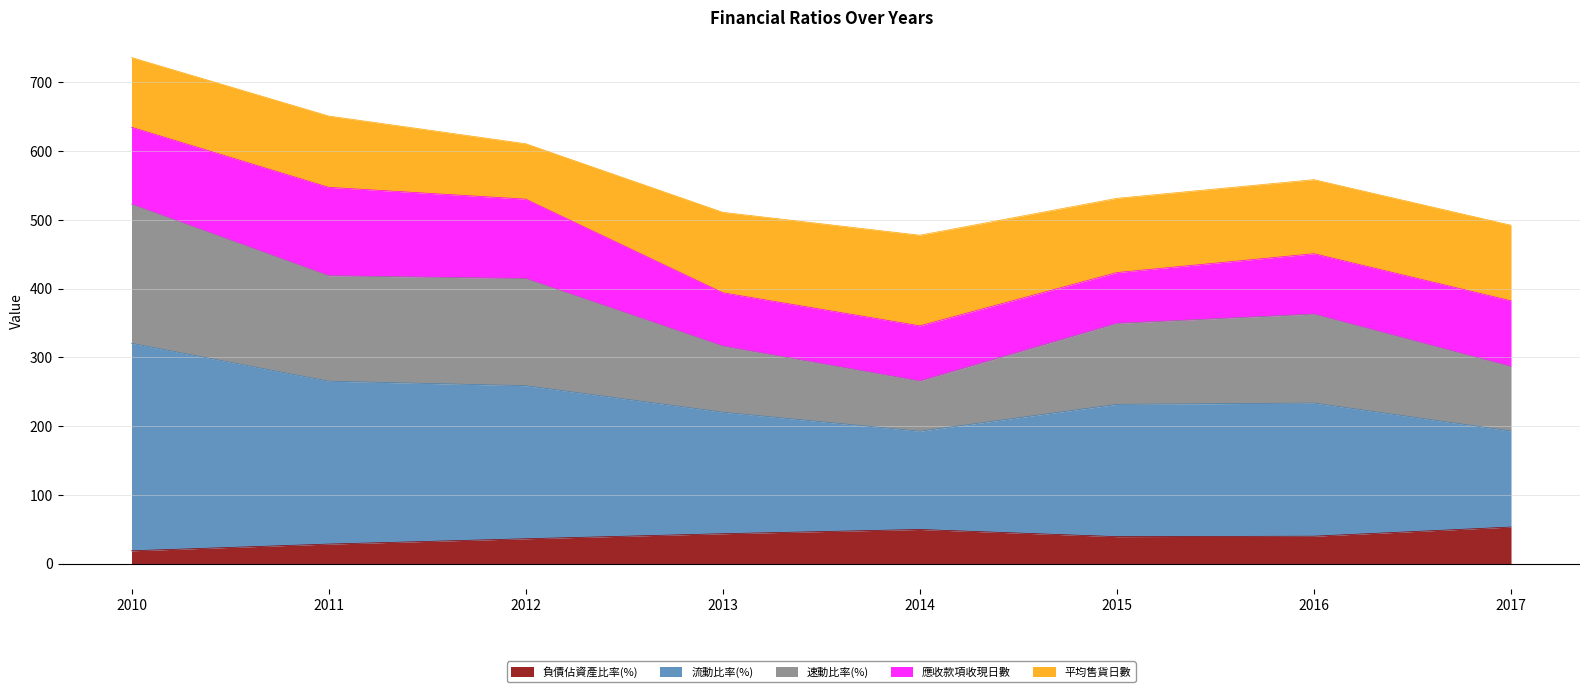

What is the maximum value for 負債佔資產比率(%)?

53.4